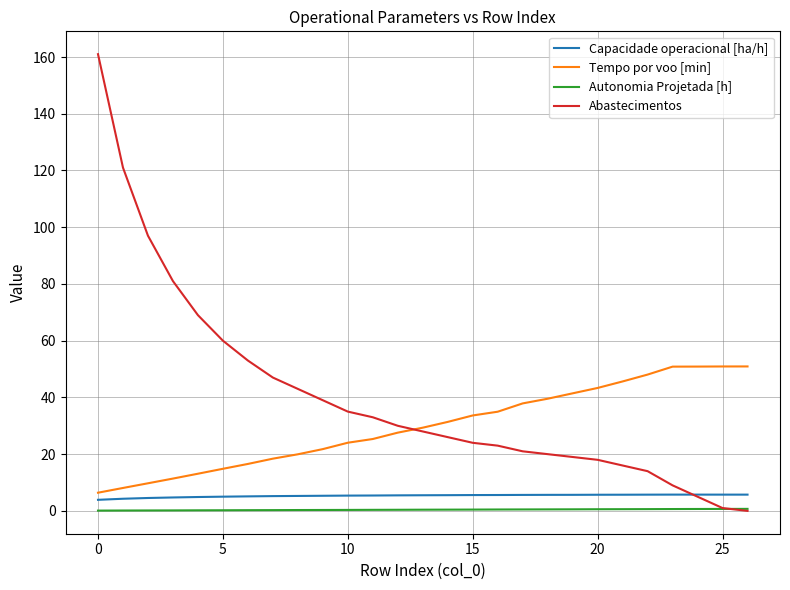

Which series has the largest total across all categories?

Abastecimentos